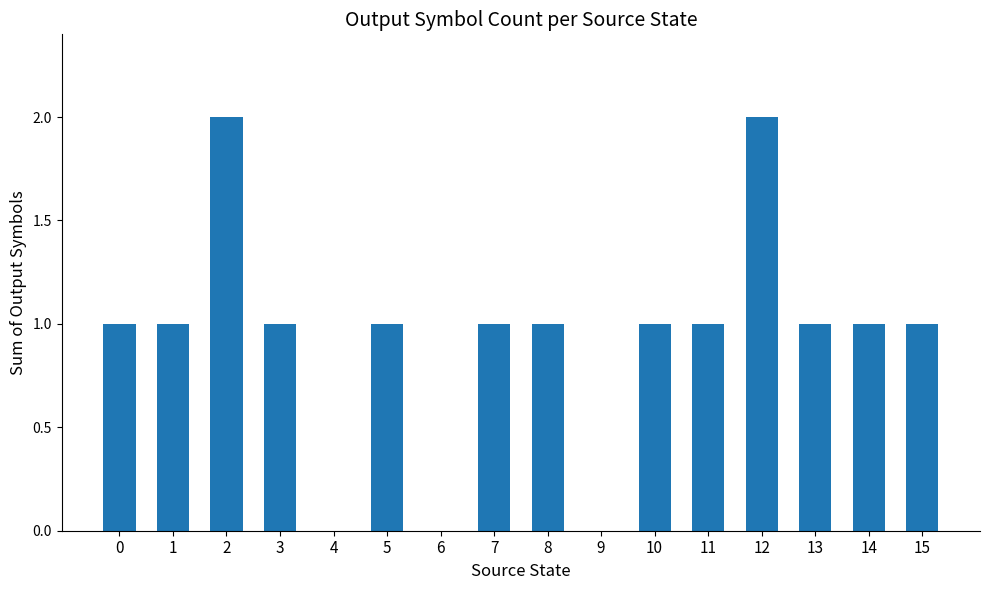

What is the sum of all values?

15